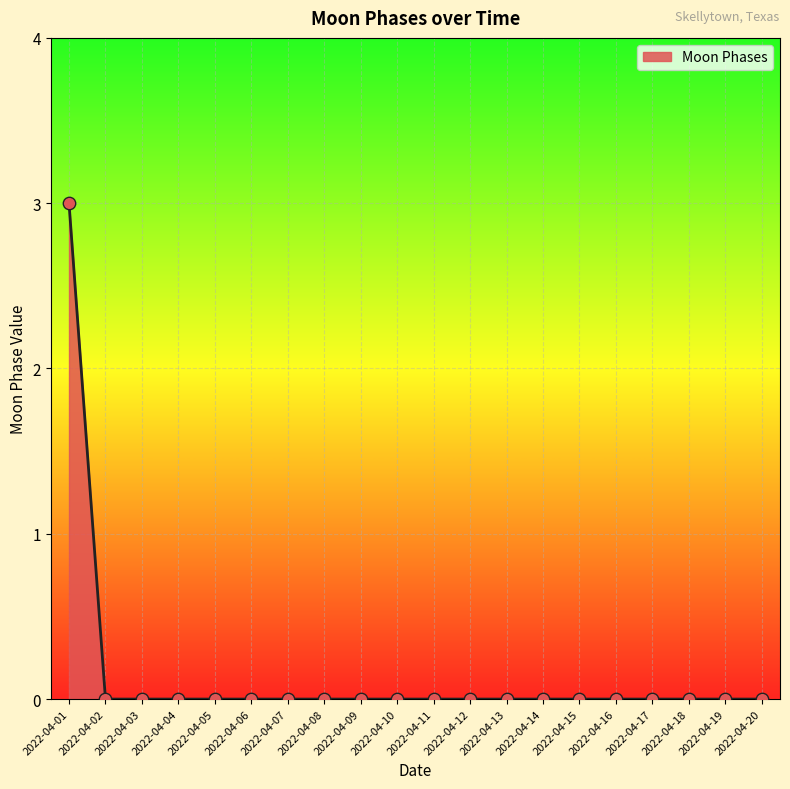

Between 2022-04-01 and 2022-04-02, which is larger?

2022-04-01